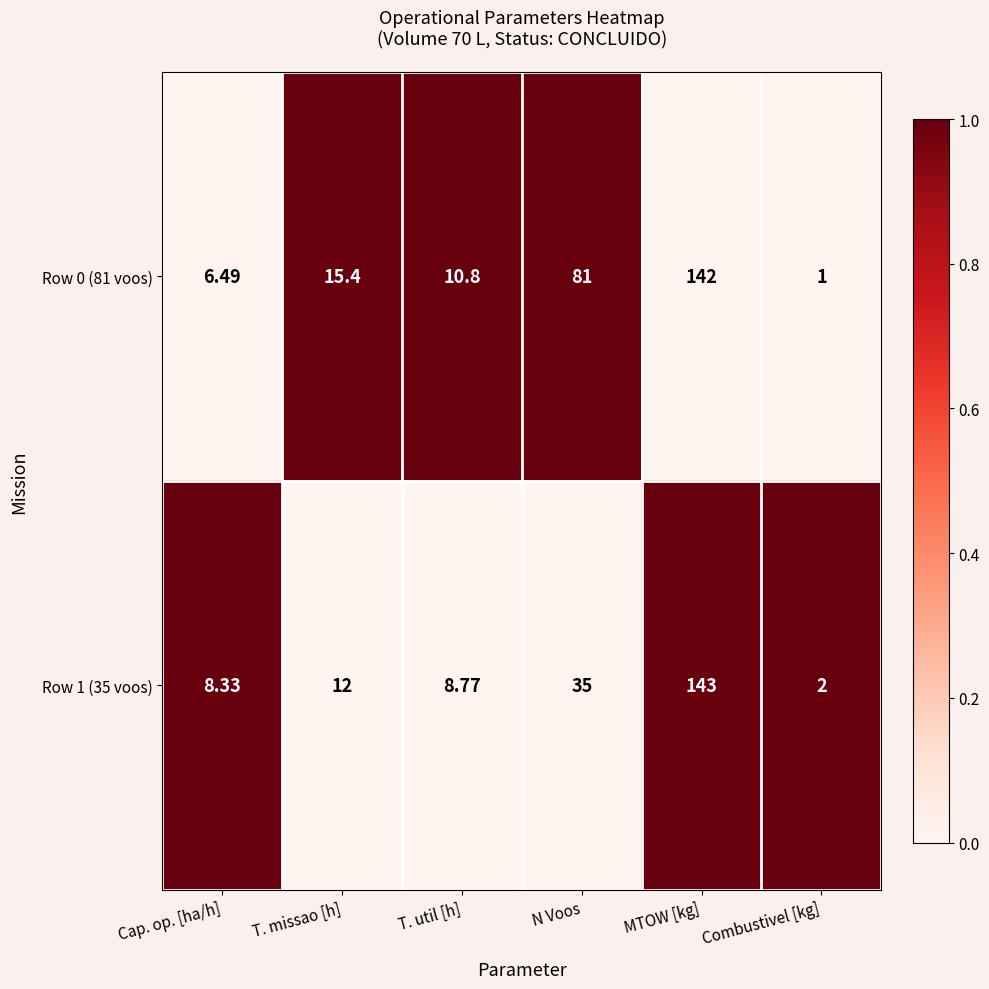

Rank the categories by Row 0 (81 voos) value from highest to lowest.

MTOW [kg], N Voos, T. missao [h], T. util [h], Cap. op. [ha/h], Combustivel [kg]